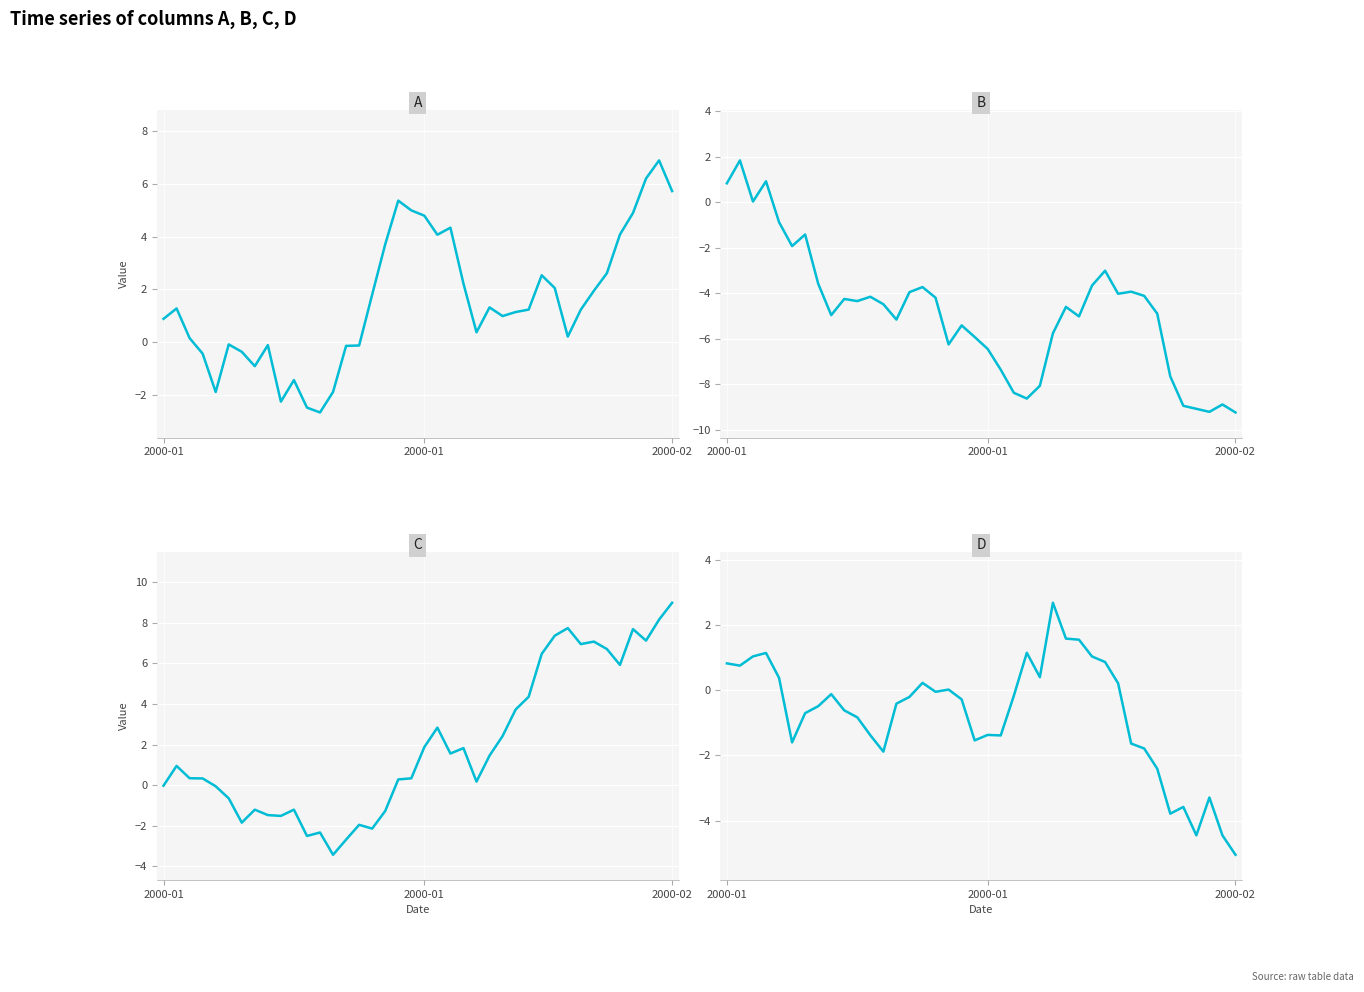

Reading right to left, what are all the values shown in this chart?

A: 5.7	6.9	6.2	4.9	4.1	2.6	1.9	1.2	0.2	2.1	2.5	1.2	1.1	1.0	1.3	0.4	2.2	4.3	4.1	4.8	5.0	5.4	3.7	1.8	-0.1	-0.1	-1.9	-2.7	-2.5	-1.4	-2.2	-0.1	-0.9	-0.4	-0.1	-1.9	-0.4	0.2	1.3	0.9
B: -9.2	-8.9	-9.2	-9.1	-8.9	-7.7	-4.9	-4.1	-3.9	-4.0	-3.0	-3.7	-5.0	-4.6	-5.8	-8.1	-8.6	-8.4	-7.4	-6.4	-5.9	-5.4	-6.2	-4.2	-3.7	-4.0	-5.2	-4.5	-4.2	-4.3	-4.3	-5.0	-3.6	-1.4	-1.9	-0.9	0.9	0.0	1.8	0.8
C: 9.0	8.2	7.1	7.7	5.9	6.7	7.1	7.0	7.7	7.4	6.5	4.4	3.7	2.4	1.5	0.2	1.8	1.6	2.8	1.9	0.3	0.3	-1.3	-2.1	-2.0	-2.7	-3.4	-2.3	-2.5	-1.2	-1.5	-1.5	-1.2	-1.8	-0.6	-0.1	0.3	0.3	0.9	-0.0
D: -5.1	-4.5	-3.3	-4.5	-3.6	-3.8	-2.4	-1.8	-1.6	0.2	0.9	1.0	1.5	1.6	2.7	0.4	1.1	-0.2	-1.4	-1.4	-1.5	-0.3	0.0	-0.1	0.2	-0.2	-0.4	-1.9	-1.4	-0.8	-0.6	-0.1	-0.5	-0.7	-1.6	0.4	1.1	1.0	0.7	0.8